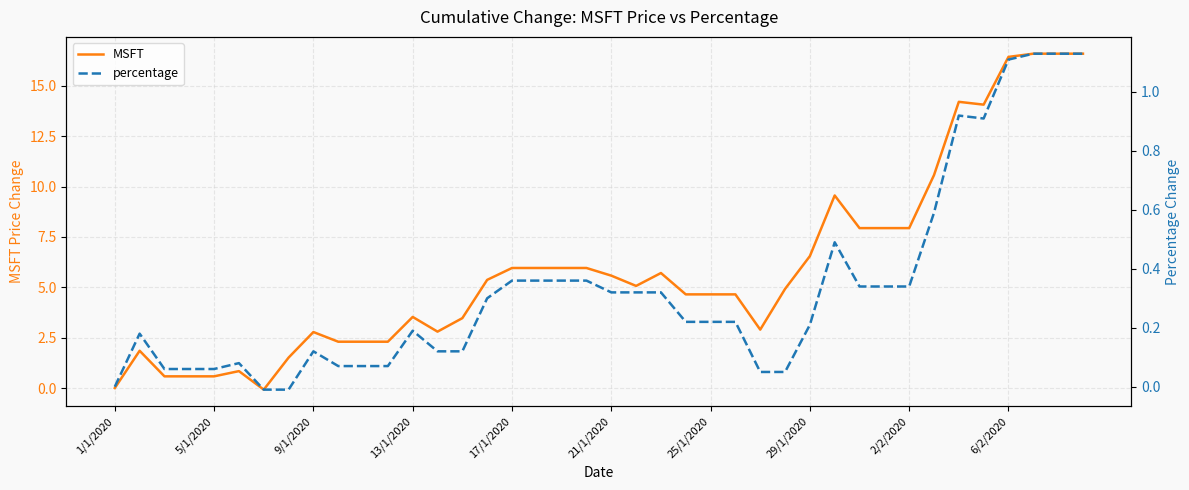

What is the total value across all series at 11?

2.4